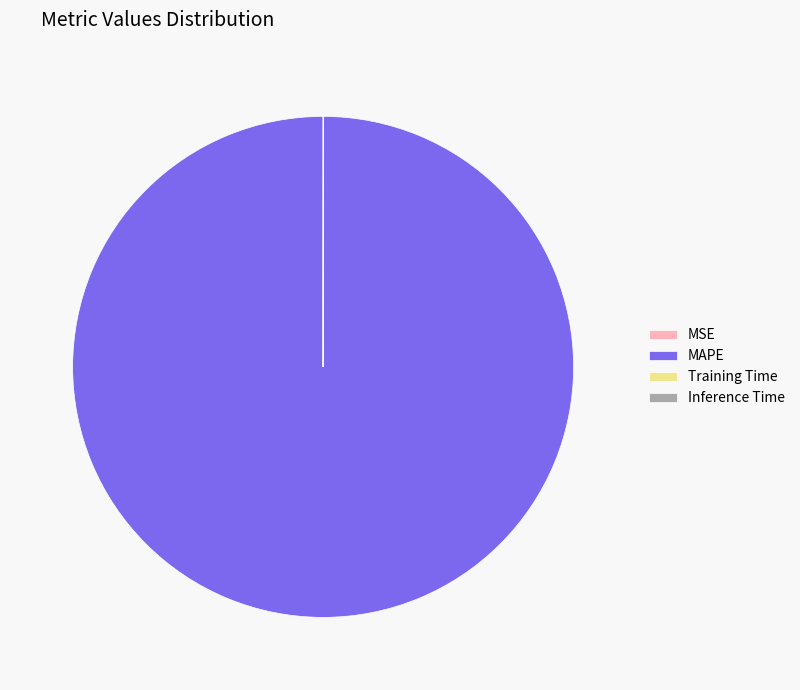

Is it true that MAPE is 100% of the pie?

True